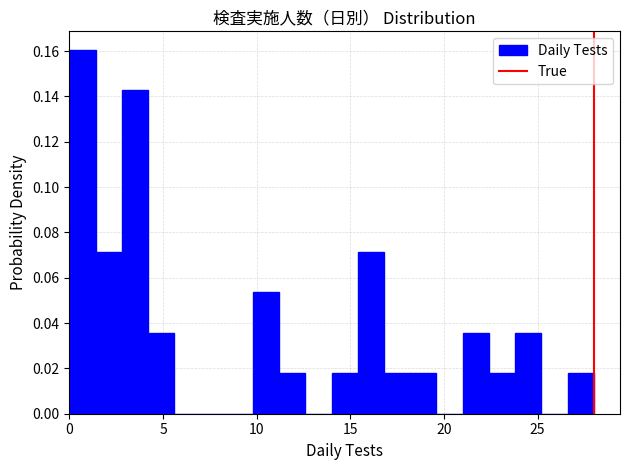

Around what value on the x-axis is the tallest bar? Give the approximate position of its centre, as read against the axis.

0.5